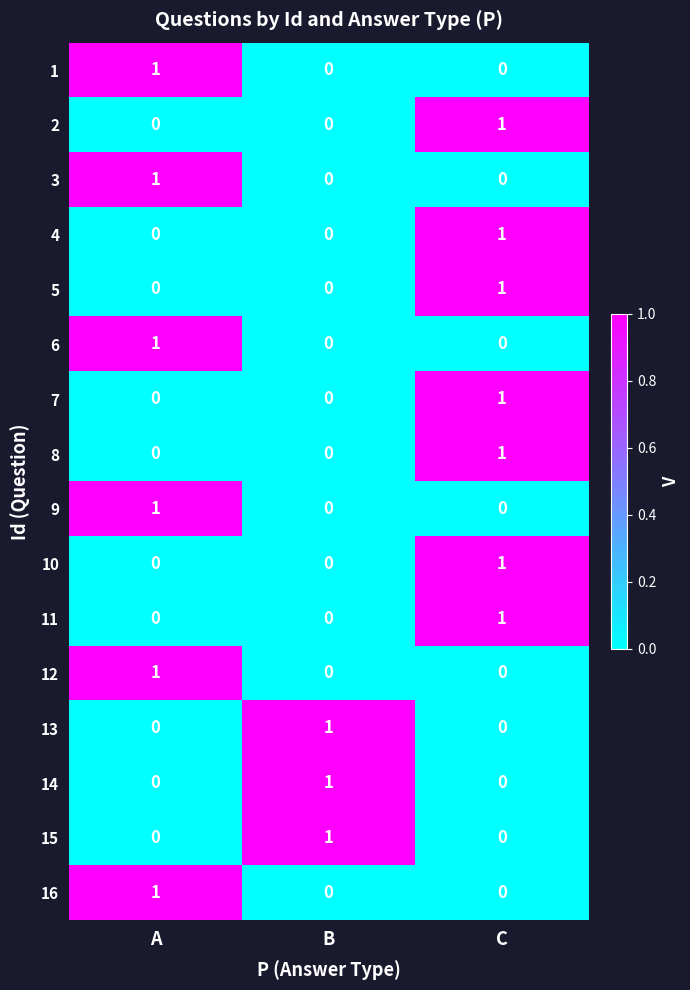

True or false: 4 has a value of 1 at B.

False